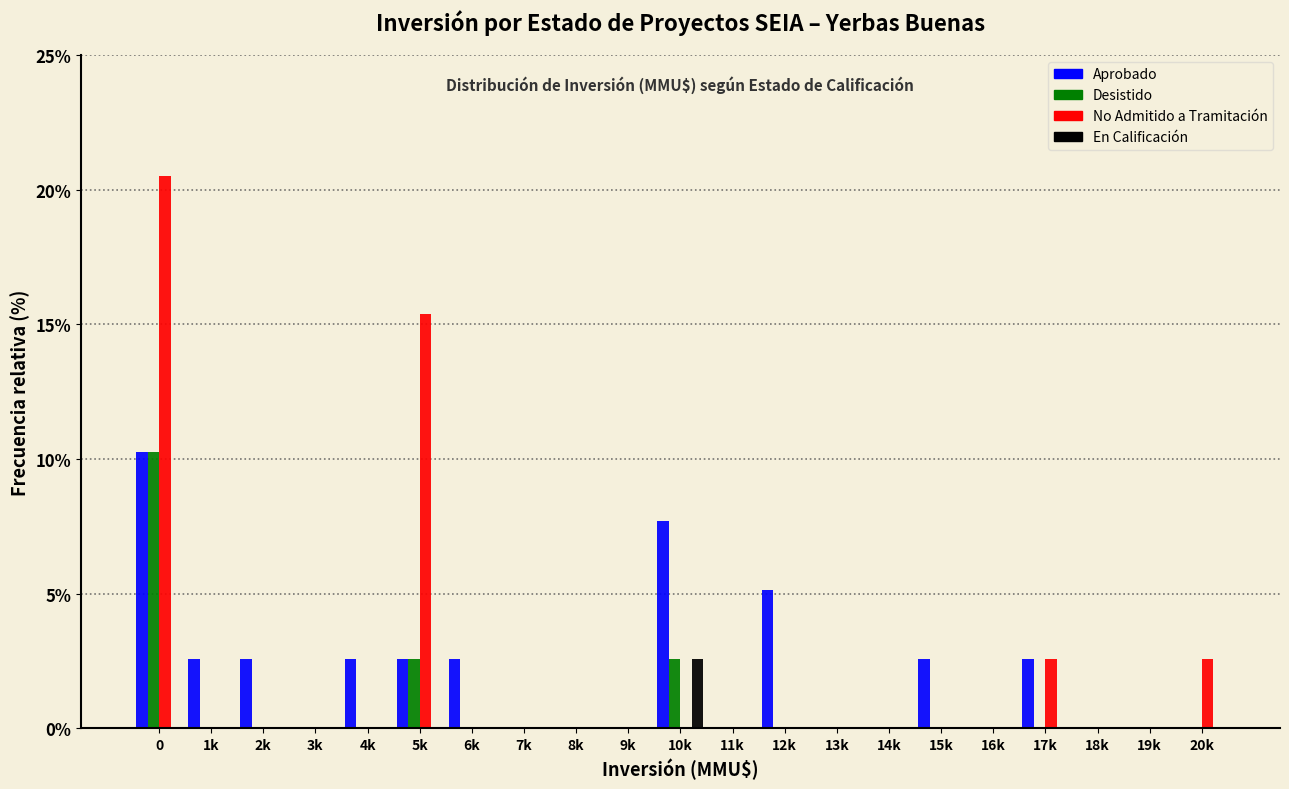

Is the value of En Calificación at 14k greater than the value of Aprobado at 1k?

No